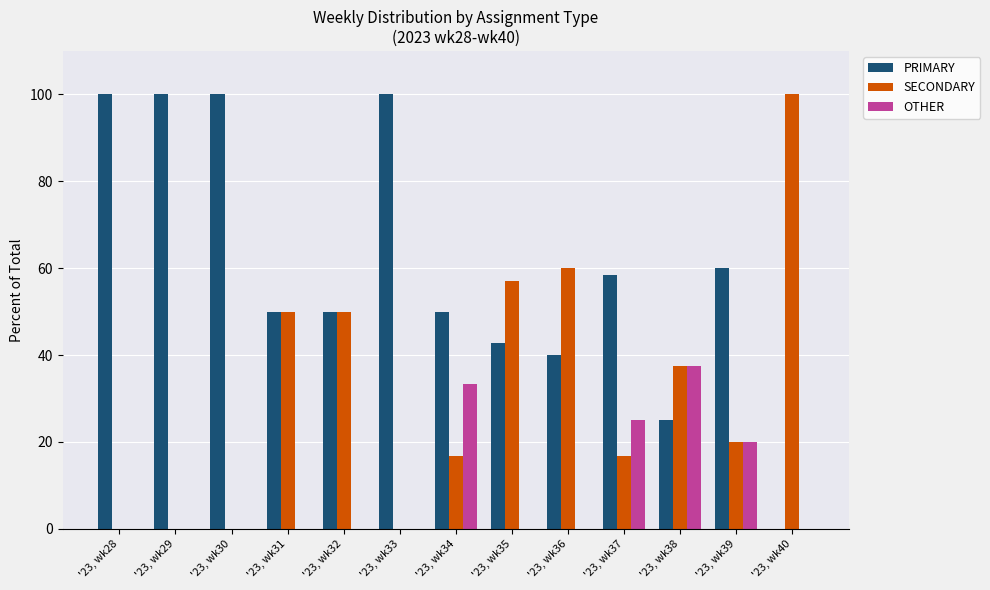

Reading left to right, what are all the values shown in this chart?

PRIMARY: '23, wk28=100.0	'23, wk29=100.0	'23, wk30=100.0	'23, wk31=50.0	'23, wk32=50.0	'23, wk33=100.0	'23, wk34=50.0	'23, wk35=42.9	'23, wk36=40.0	'23, wk37=58.3	'23, wk38=25.0	'23, wk39=60.0	'23, wk40=0.0
SECONDARY: '23, wk28=0.0	'23, wk29=0.0	'23, wk30=0.0	'23, wk31=50.0	'23, wk32=50.0	'23, wk33=0.0	'23, wk34=16.7	'23, wk35=57.1	'23, wk36=60.0	'23, wk37=16.7	'23, wk38=37.5	'23, wk39=20.0	'23, wk40=100.0
OTHER: '23, wk28=0.0	'23, wk29=0.0	'23, wk30=0.0	'23, wk31=0.0	'23, wk32=0.0	'23, wk33=0.0	'23, wk34=33.3	'23, wk35=0.0	'23, wk36=0.0	'23, wk37=25.0	'23, wk38=37.5	'23, wk39=20.0	'23, wk40=0.0